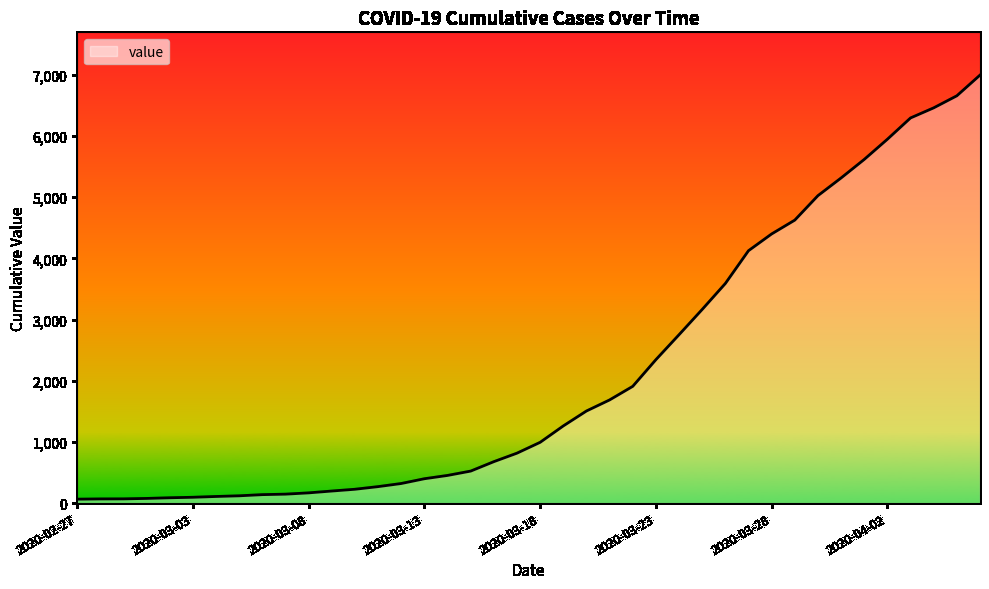

How many lines are shown in the chart?

1